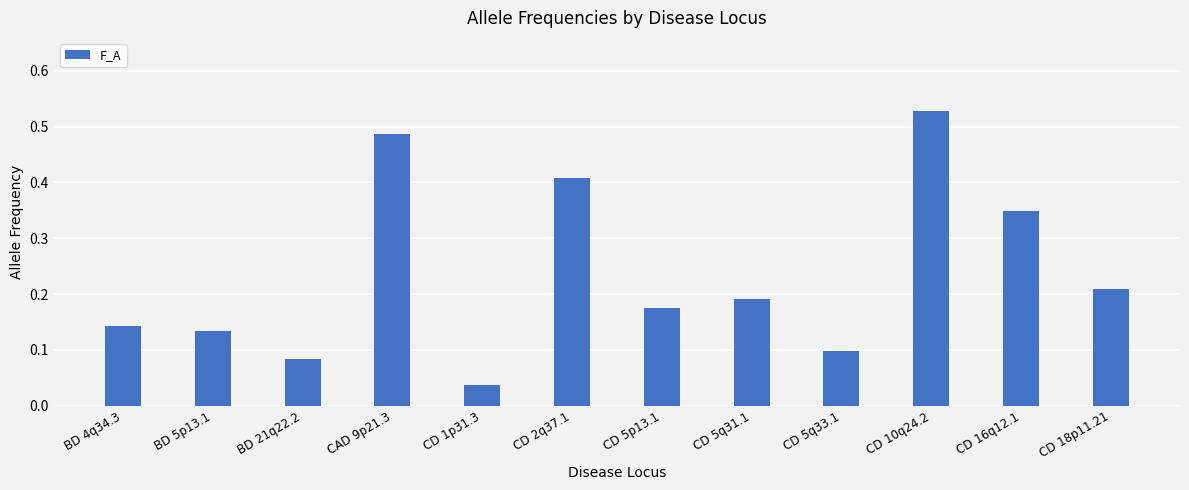

Rank the categories by value from highest to lowest.

CD 10q24.2, CAD 9p21.3, CD 2q37.1, CD 16q12.1, CD 18p11.21, CD 5q31.1, CD 5p13.1, BD 4q34.3, BD 5p13.1, CD 5q33.1, BD 21q22.2, CD 1p31.3